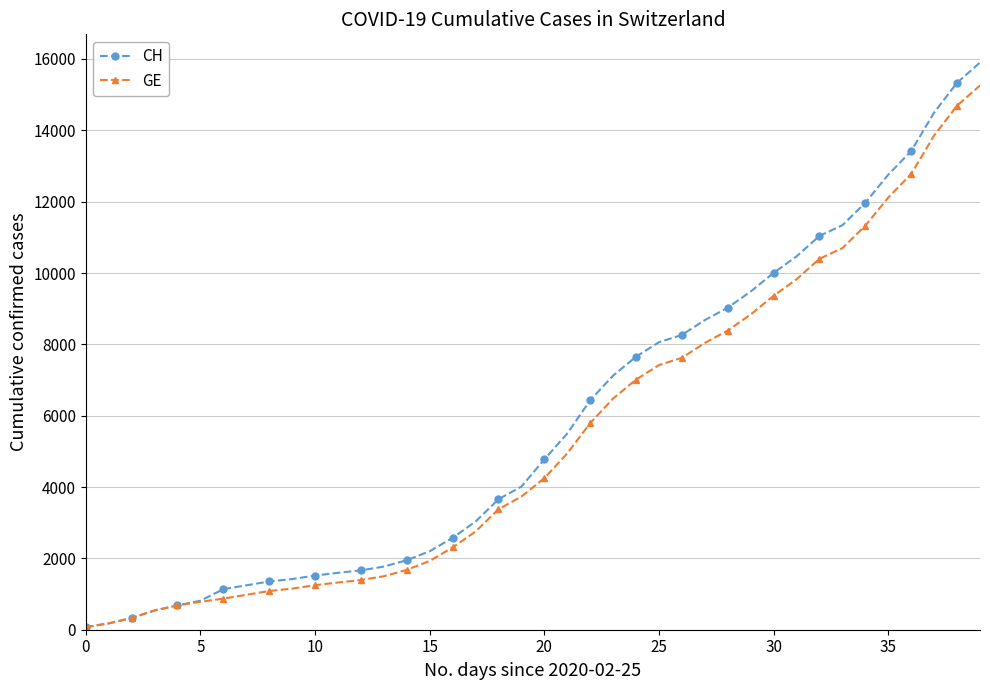

Reading left to right, extract all data points from this chart.

CH: 73	178	329	540	682	814	1137	1245	1353	1420	1519	1595	1664	1770	1949	2199	2577	3033	3658	4014	4775	5501	6434	7125	7654	8061	8265	8681	9030	9481	10005	10467	11041	11340	11971	12758	13420	14499	15334	15900
GE: 73	178	329	540	682	784	872	979	1085	1152	1248	1324	1393	1499	1678	1928	2306	2752	3377	3733	4248	4944	5792	6483	7012	7419	7623	8039	8388	8839	9363	9825	10399	10698	11329	12116	12778	13857	14692	15258